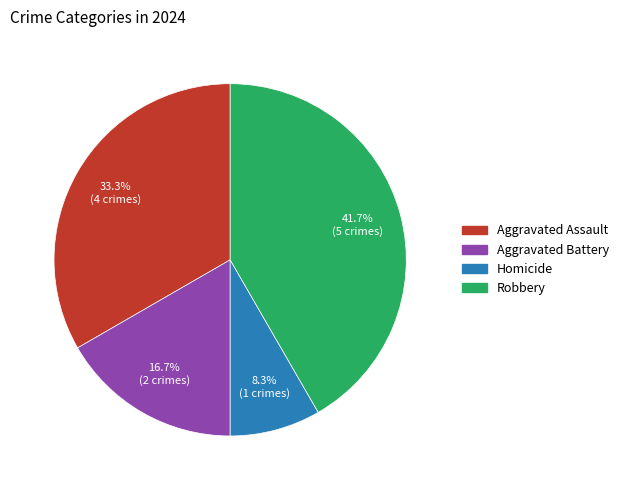

To the nearest percent, what portion does Aggravated Assault represent?

33%